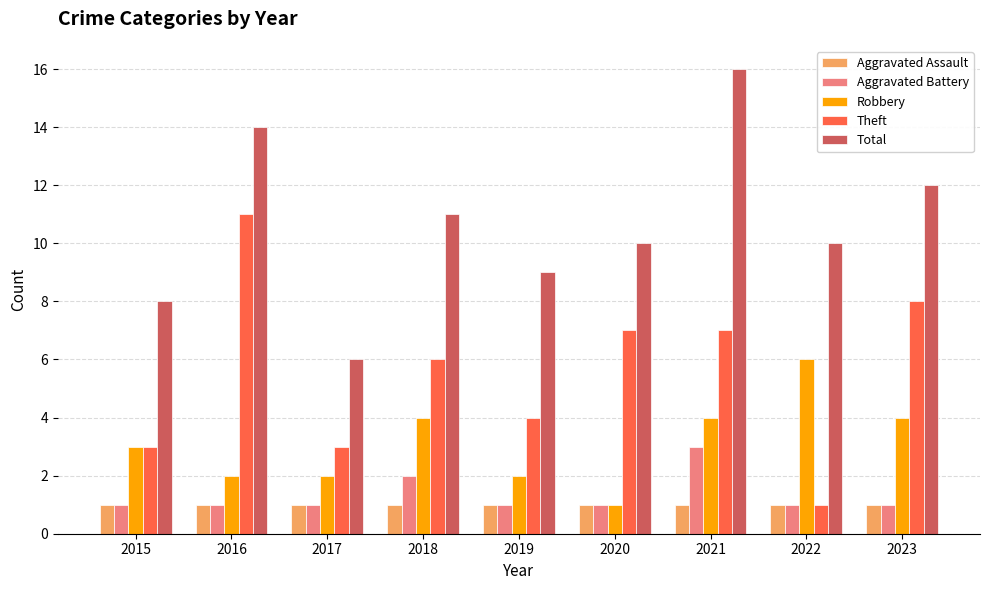

What is the approximate value of Robbery at 2016?

2